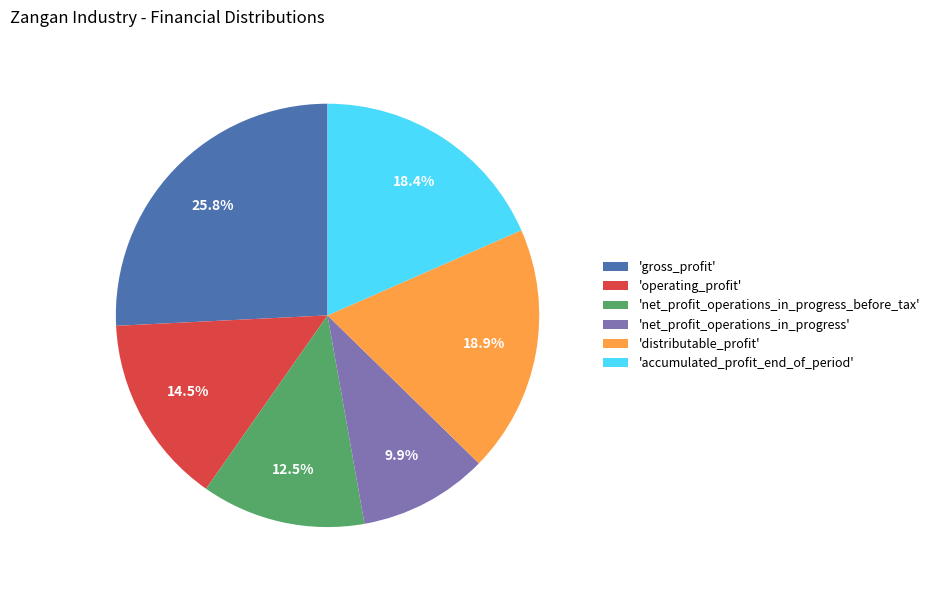

Which slice is the largest?

'gross_profit'